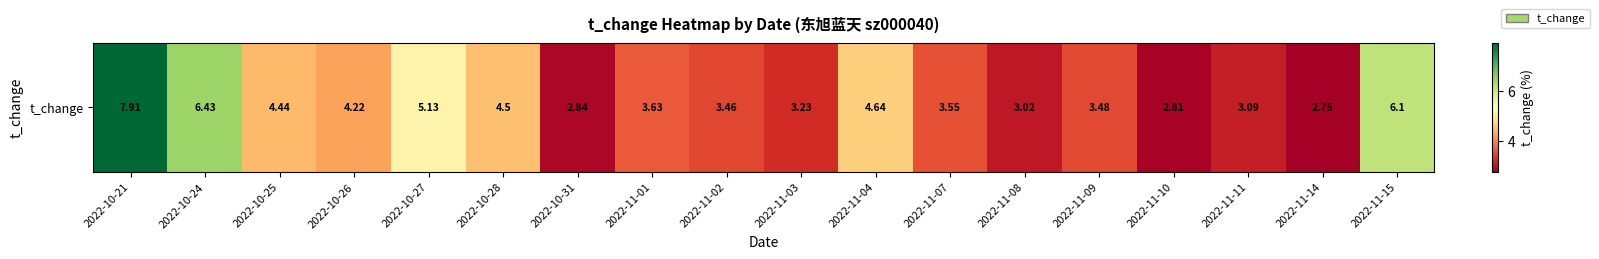

True or false: the data shows 6.4 at 2022-10-24.

True